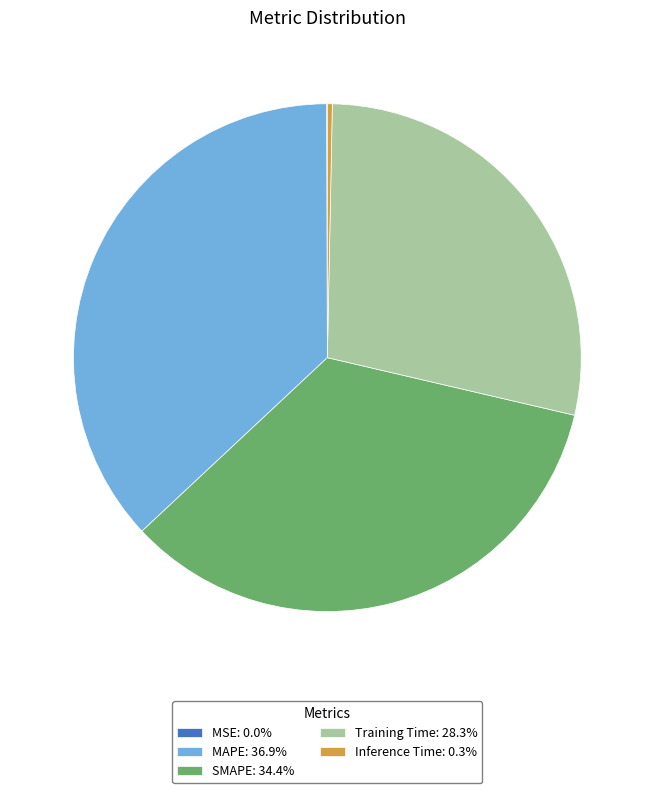

Is the sum of Inference Time: 0.3% and Training Time: 28.3% greater than half?

No